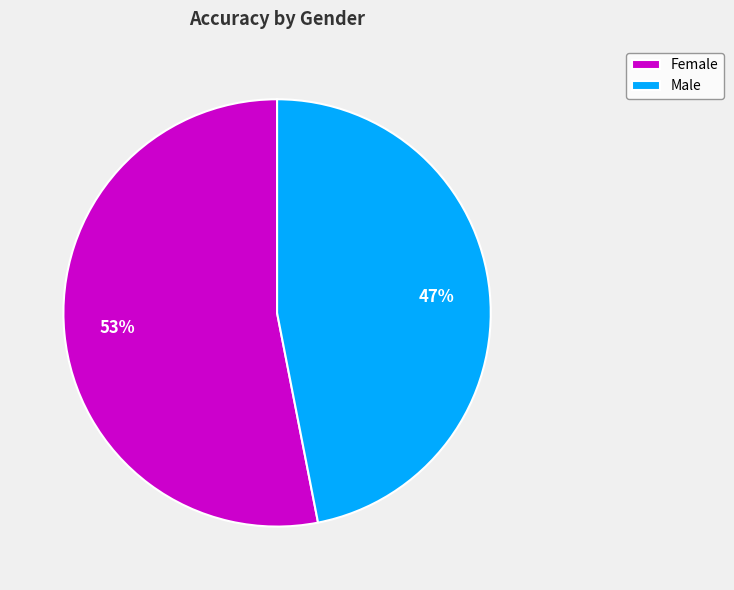

To the nearest percent, what is the combined percentage of Female and Male?

100%